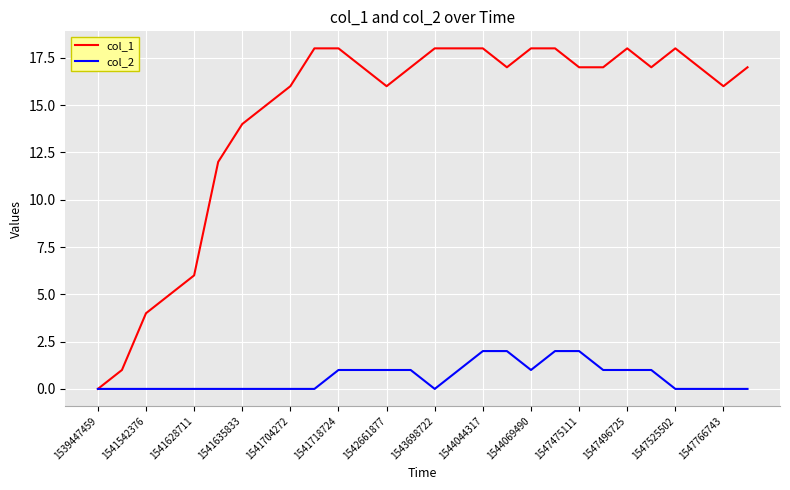

Rank the series by their average value, from lowest to highest.

col_2, col_1